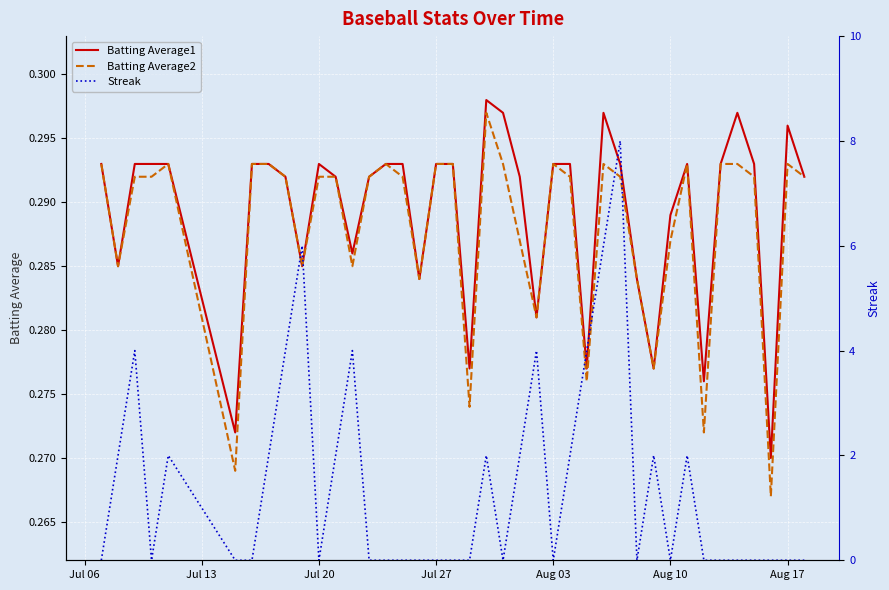

The Streak series shows 4.0 at Jul 27. True or false?

False